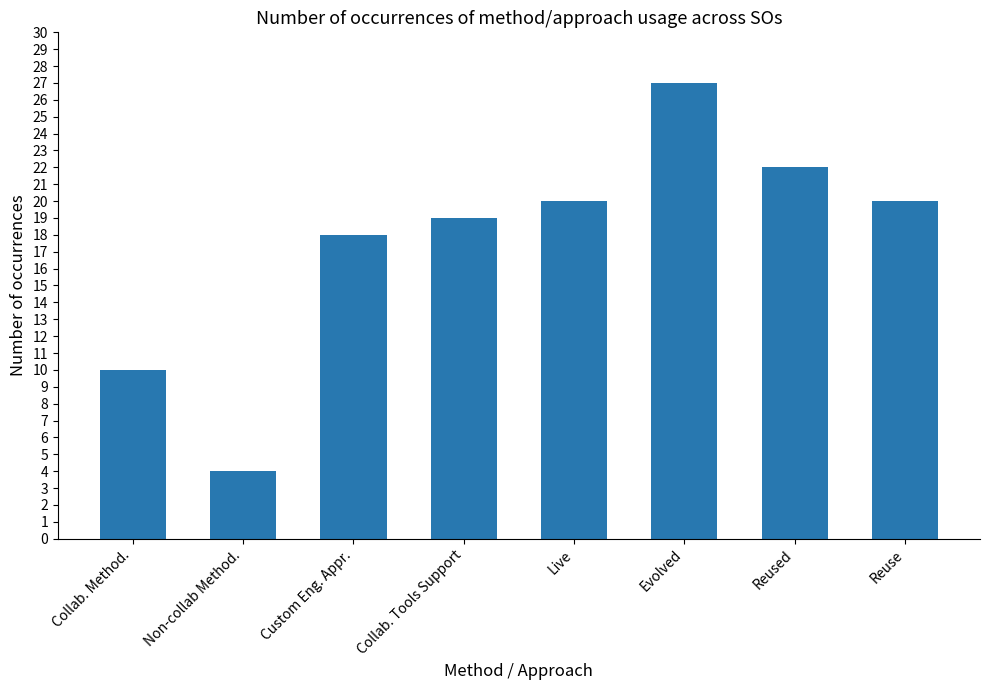

What is the label of the 4th bar from the right?

Live